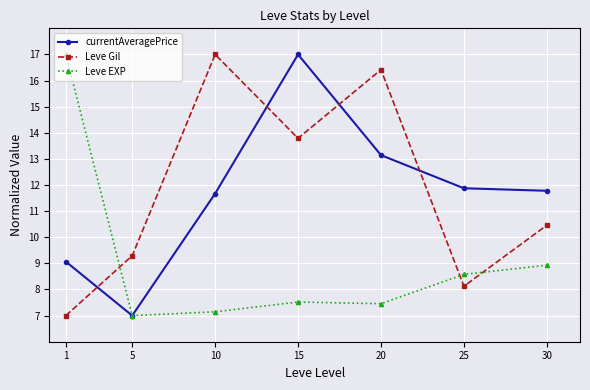

What is the minimum value for currentAveragePrice?

7.0